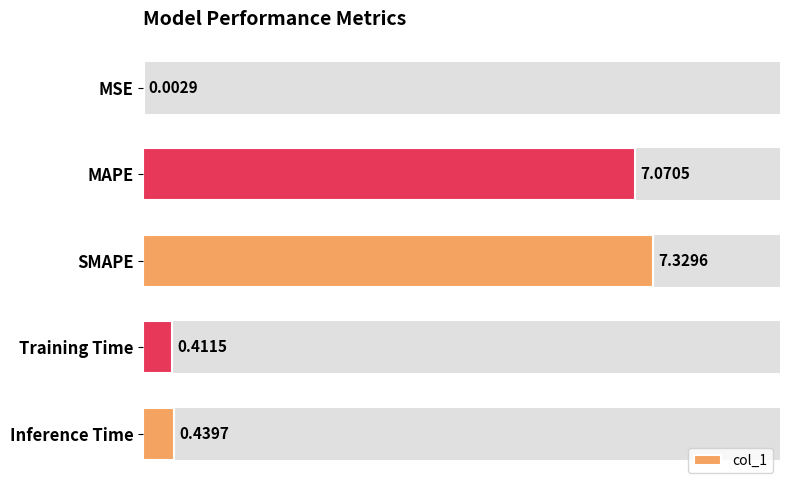

What is the change in value from 0 to 6?

+0.4